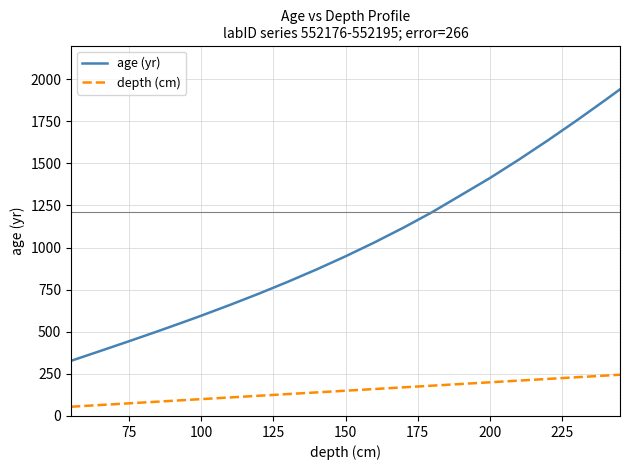

True or false: depth (cm) and age (yr) cross at least once.

False